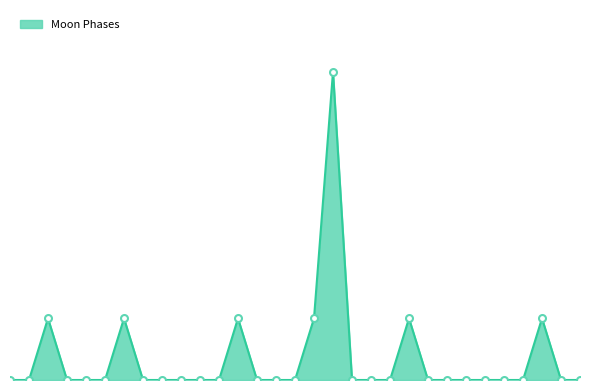

True or false: the data has more than 0 interior local peaks.

True